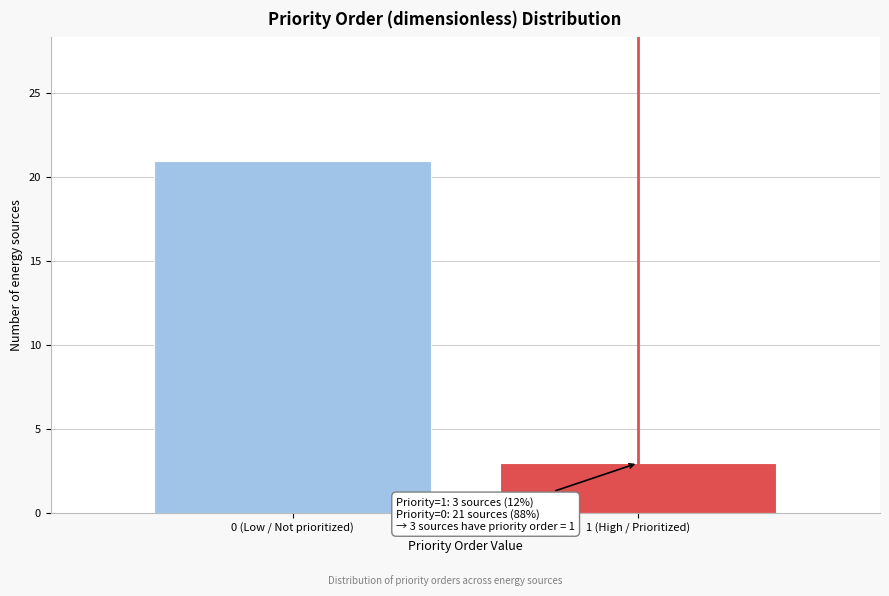

Reading right to left, transcribe all the data shown in this chart.

3	21